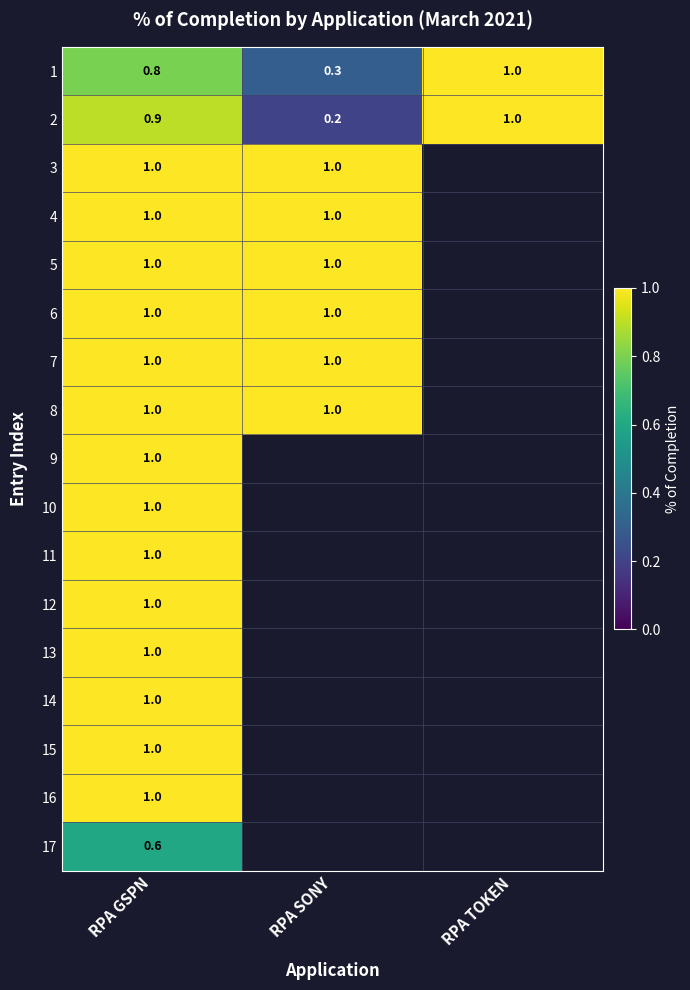

What is the sum of the 6 values at RPA GSPN and RPA SONY?

2.0